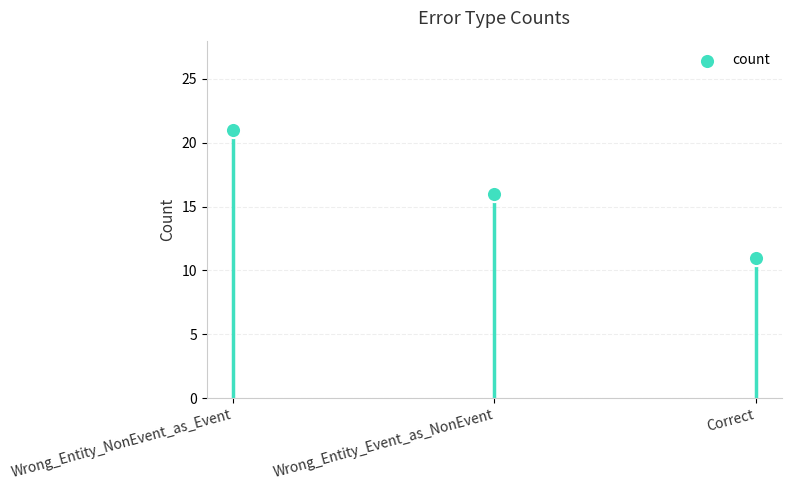

What is the range of Y values (max minus min)?

10